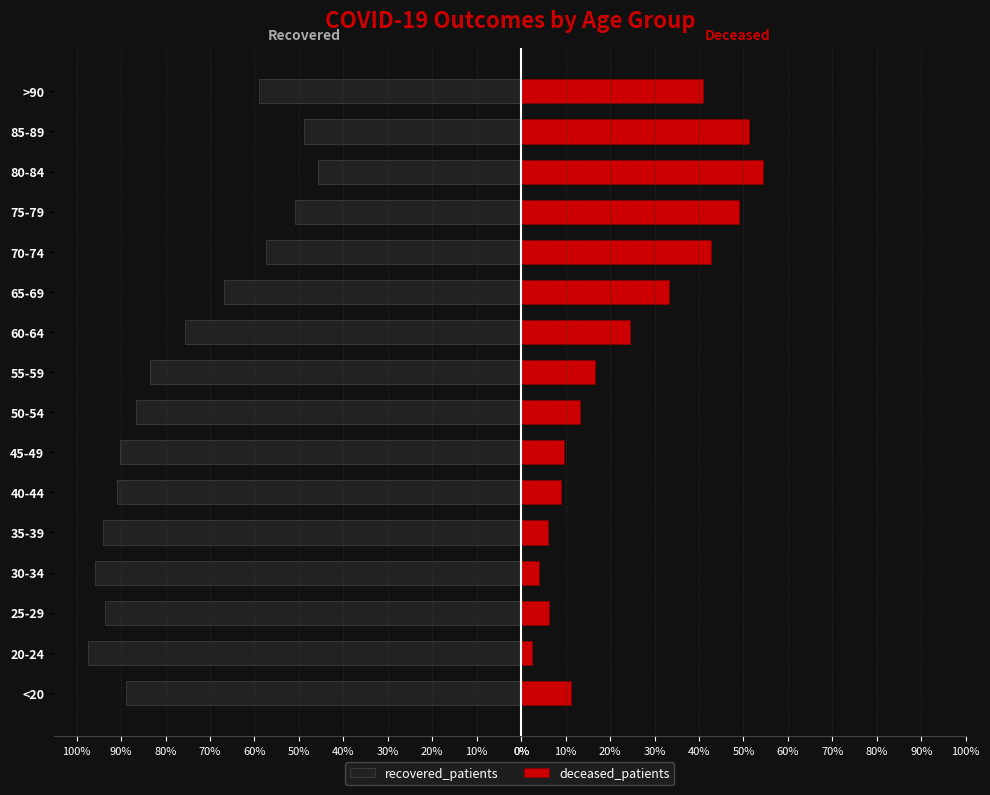

At >90, list the series in order from largest to smallest.

deceased_patients, recovered_patients